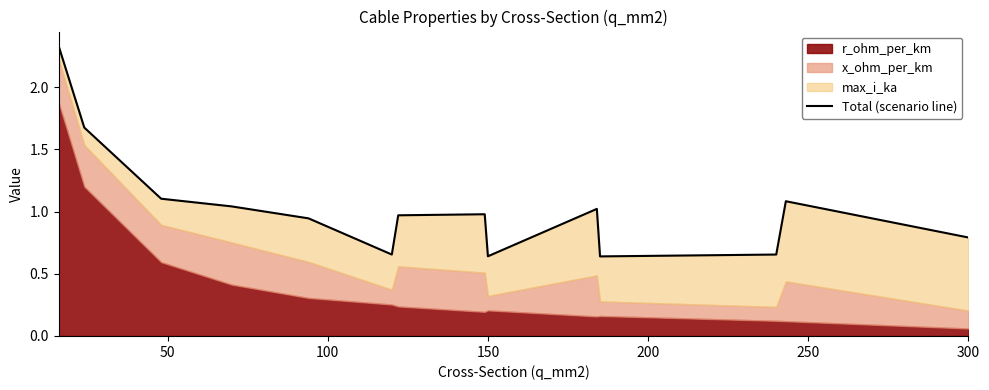

Which has a higher value, 50 or 100?

50